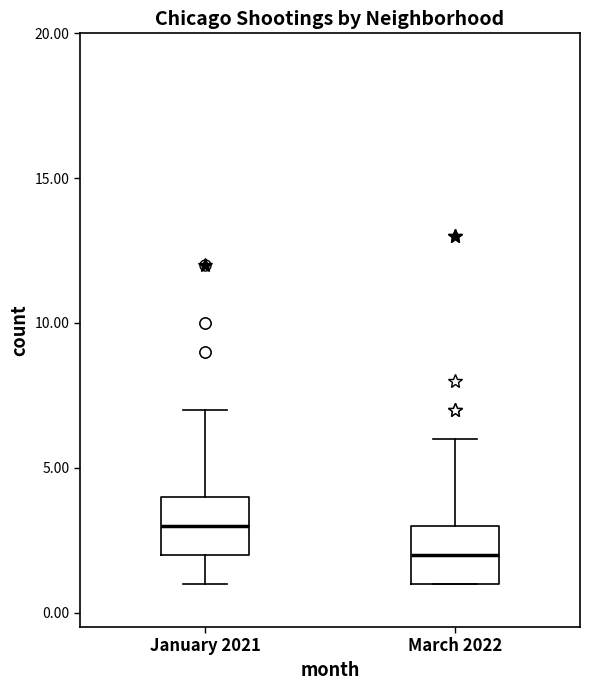

Where does the upper whisker of the box for January 2021 end on the y-axis? The values are not printed on the chart, so give them approximately, as read against the axis.

7